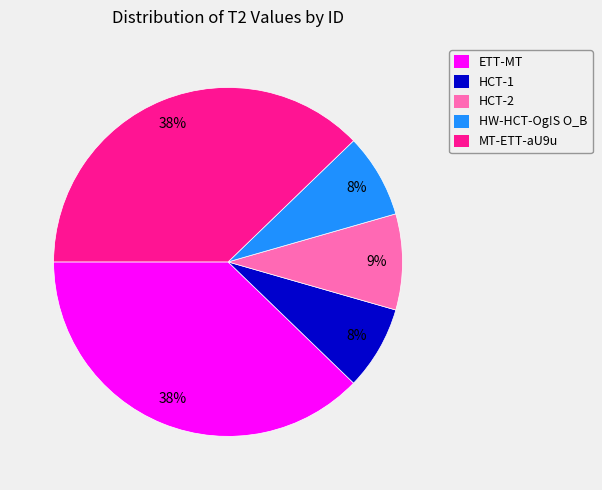

The HCT-1 slice represents 1% of the pie. True or false?

False